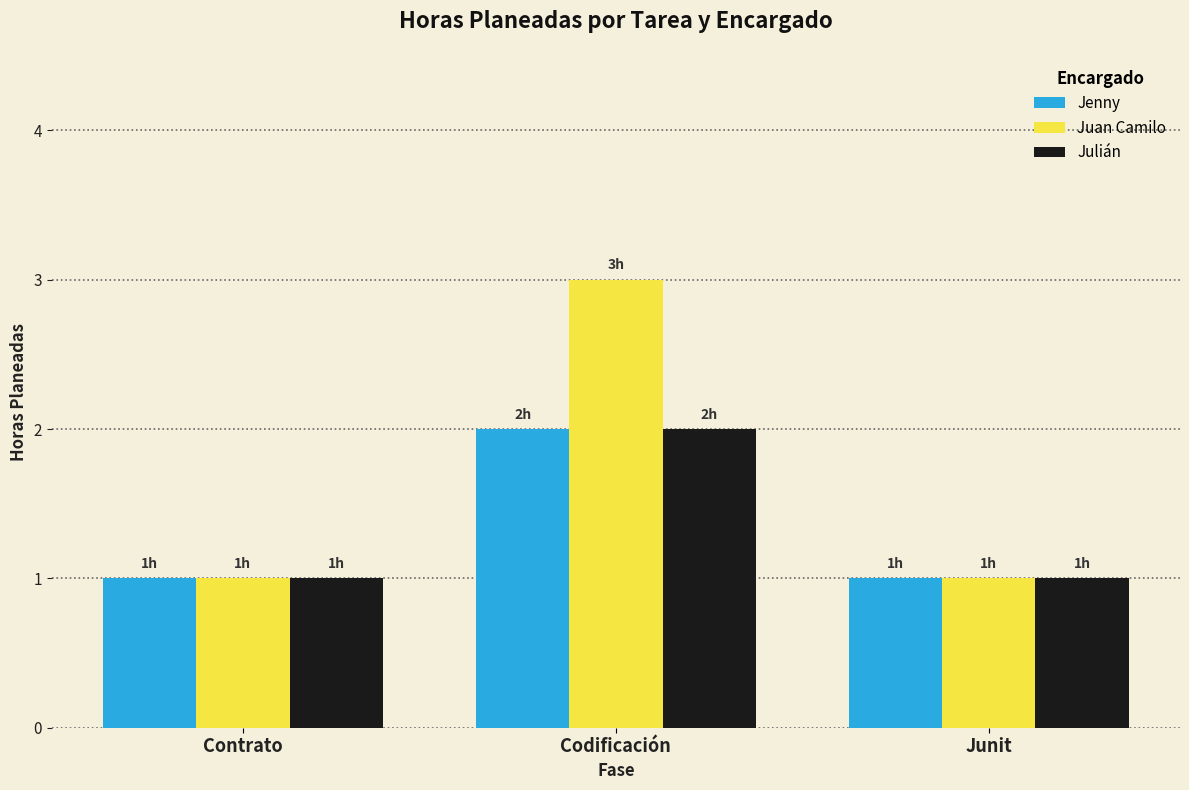

What position from the left is Junit?

3